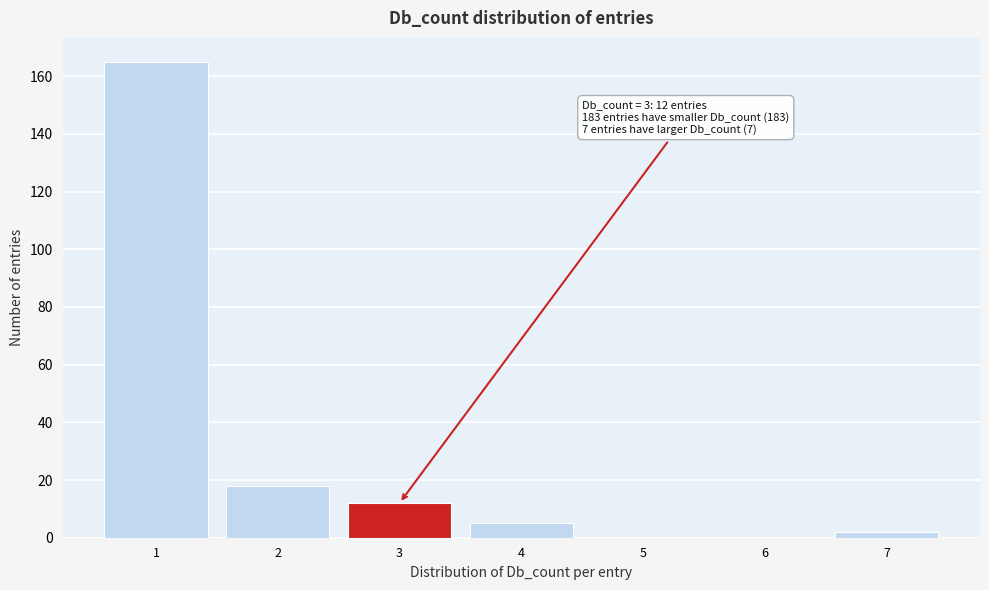

Reading left to right, what are all the values shown in this chart?

1=165	2=18	3=12	4=5	5=0	6=0	7=2